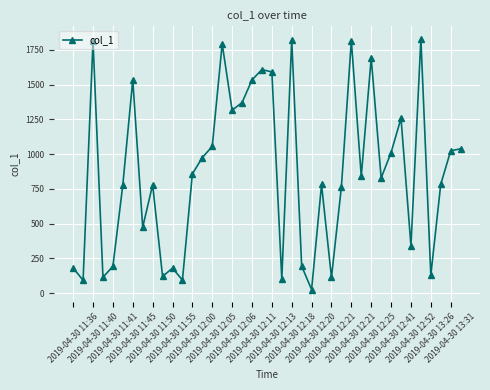

What is the value of the 21st point from the left?

1591.6